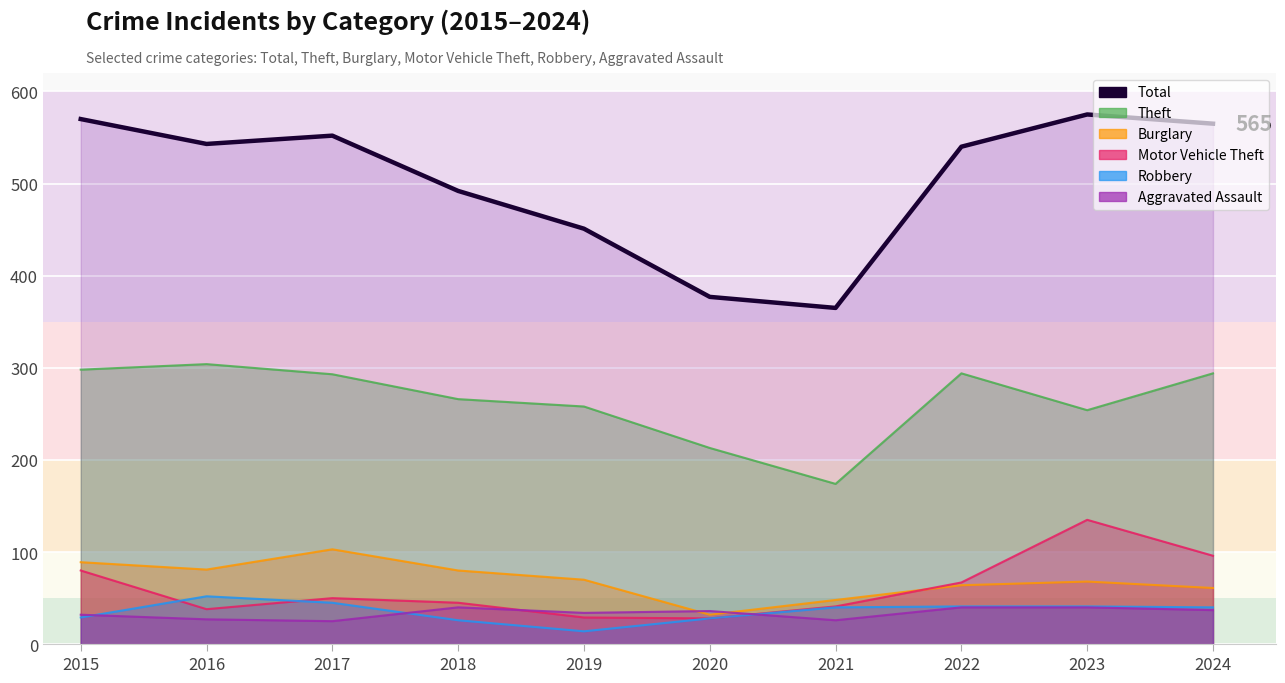

How many points are higher than both their immediate neighbors (excluding endpoints)?

2